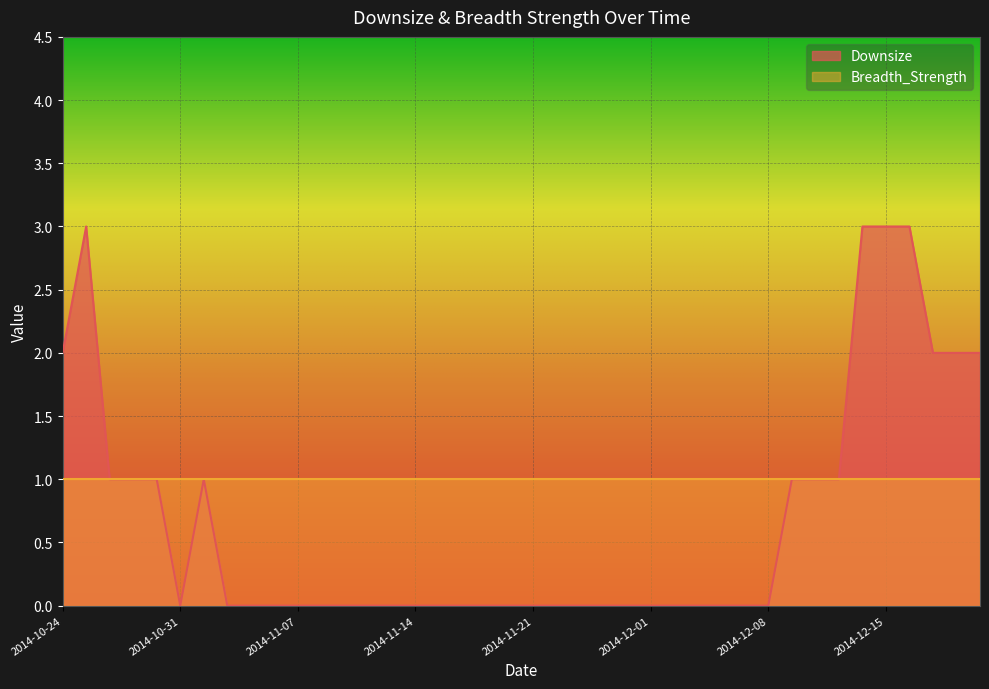

Where is the first local minimum?

2014-10-31